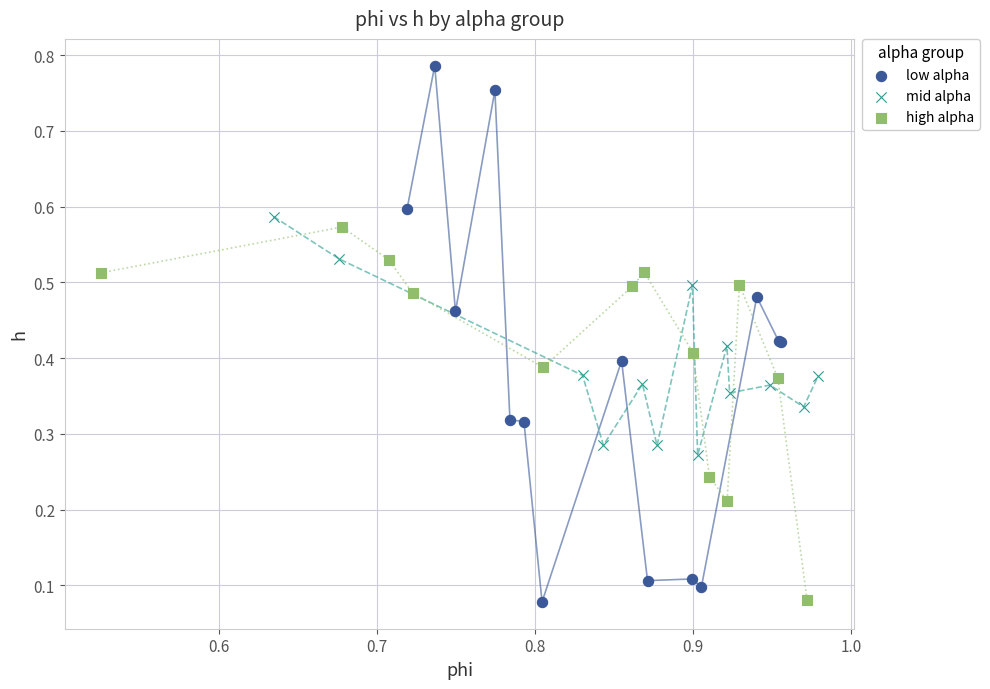

Which series has the largest Y range (max minus min)?

low alpha